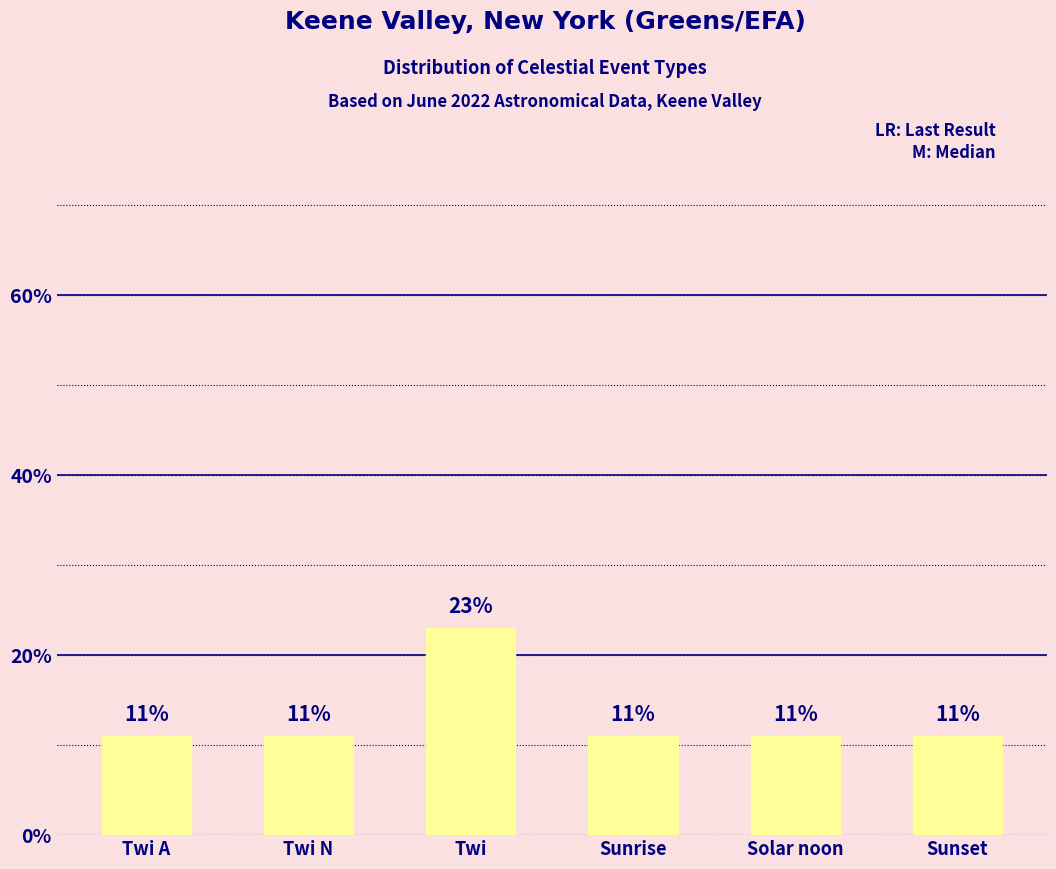

What is the label of the 4th bar from the left?

Sunrise